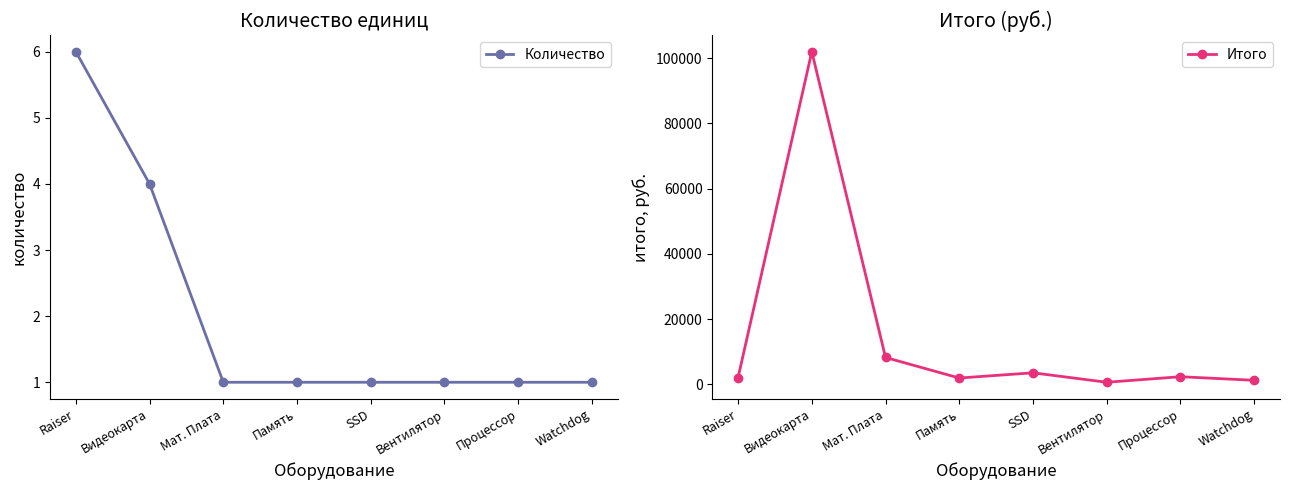

Between Память and Процессор, which is larger?

Память